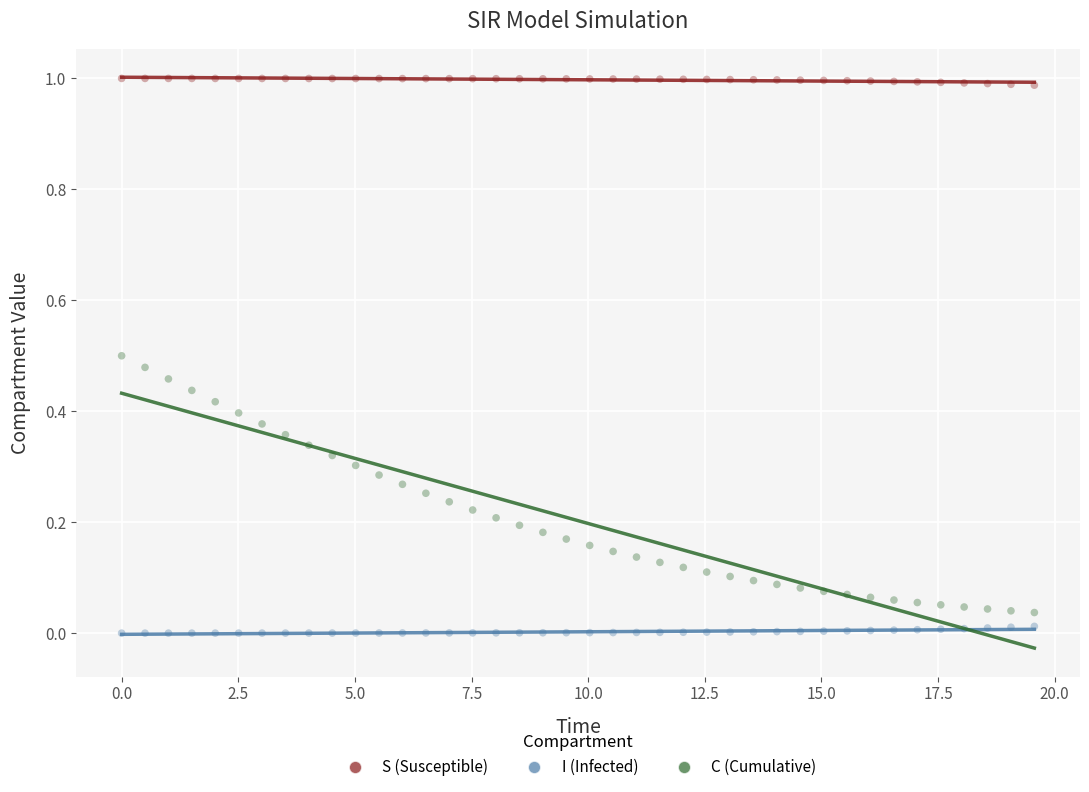

Across all data points, what is the range of X values (max minus min)?

19.6